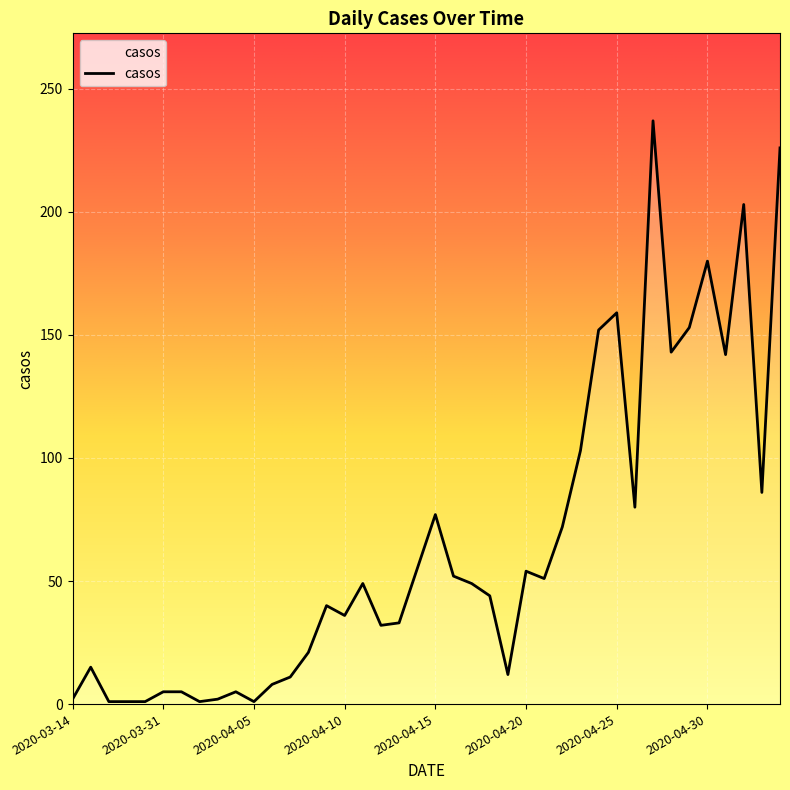

What is the greatest value displayed?

237